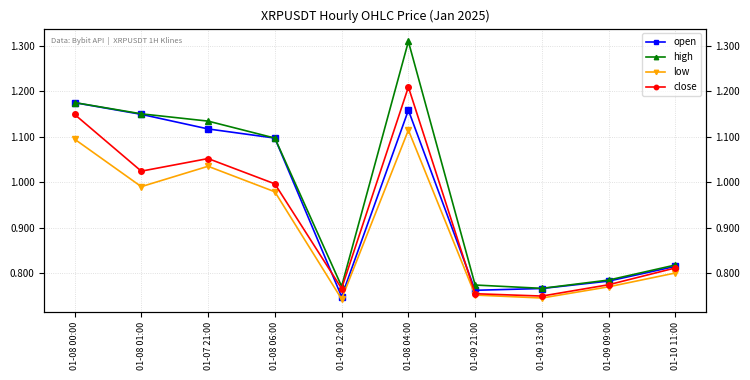

True or false: close and high cross at least once.

False